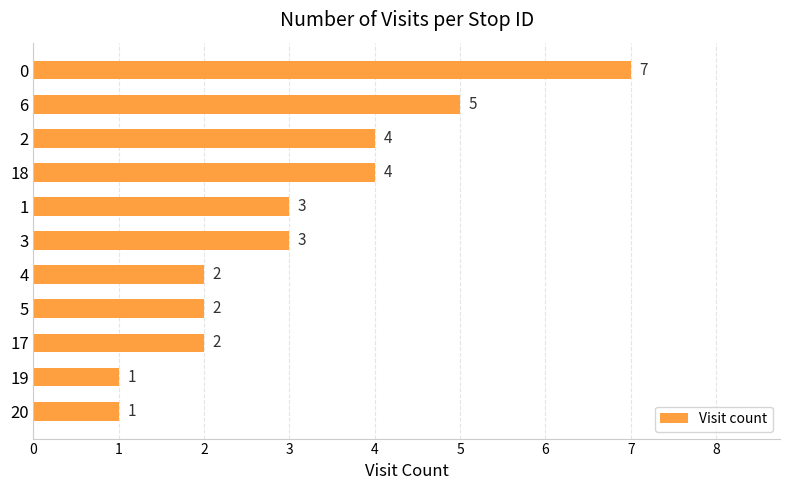

The chart shows a value of 3 at 4. True or false?

False